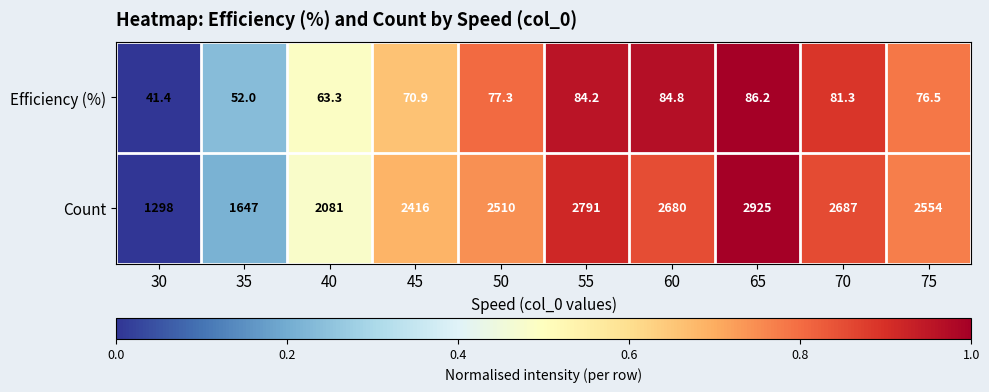

Reading right to left, what are all the values shown in this chart?

Efficiency (%): 75=76.5	70=81.3	65=86.2	60=84.8	55=84.2	50=77.3	45=70.9	40=63.3	35=52.0	30=41.4
Count: 75=2554.0	70=2687.0	65=2925.0	60=2680.0	55=2791.0	50=2510.0	45=2416.0	40=2081.0	35=1647.0	30=1298.0